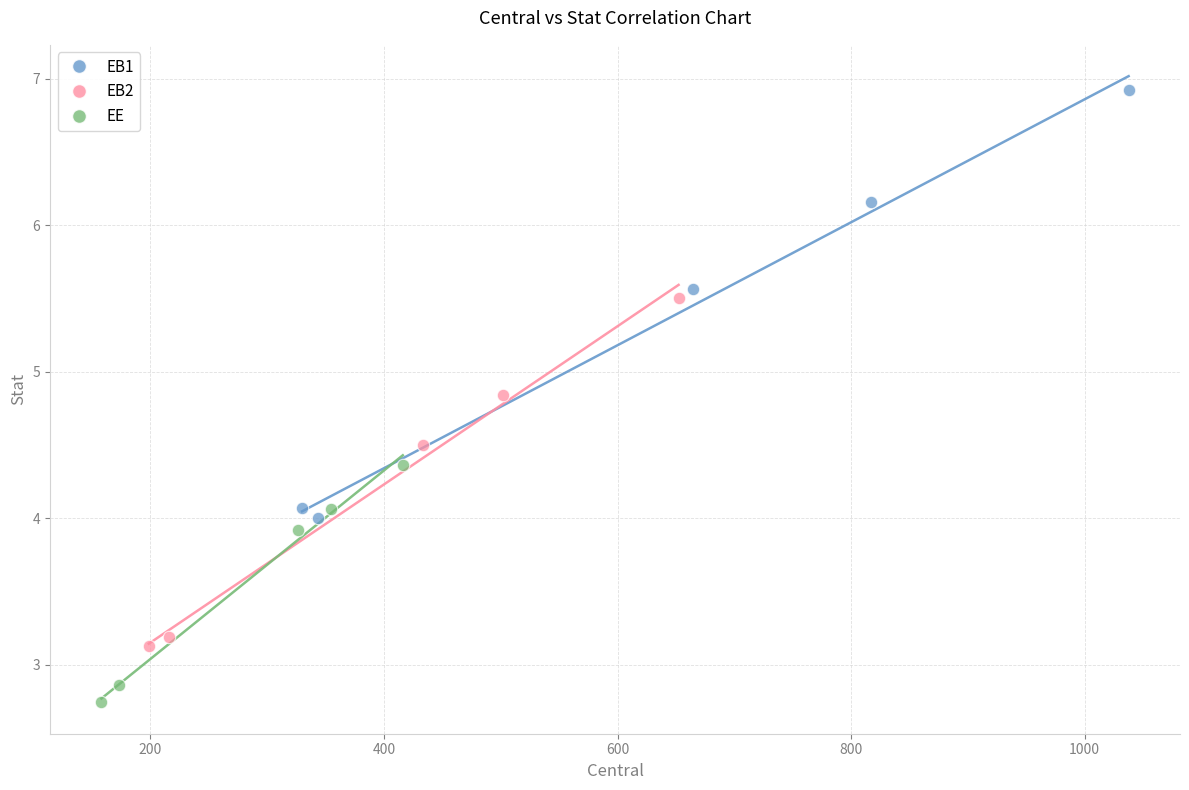

Which series reaches the minimum Y coordinate?

EE